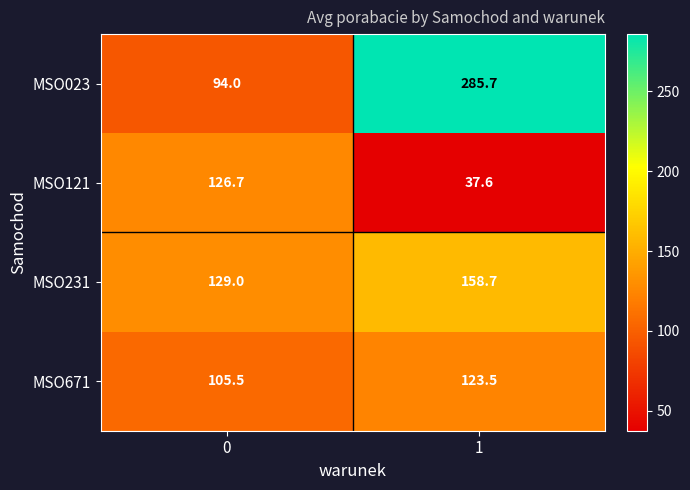

Reading left to right, list all the values displayed in this chart.

MSO023: 0=94.0	1=285.7
MSO121: 0=126.7	1=37.6
MSO231: 0=129.0	1=158.7
MSO671: 0=105.5	1=123.5